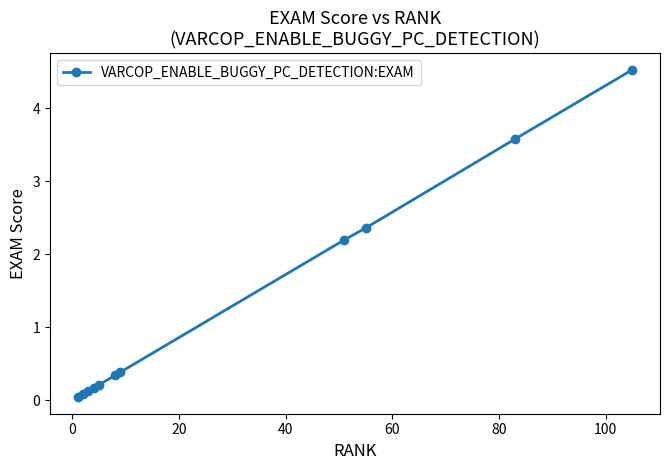

What is the maximum value shown in the chart?

4.5